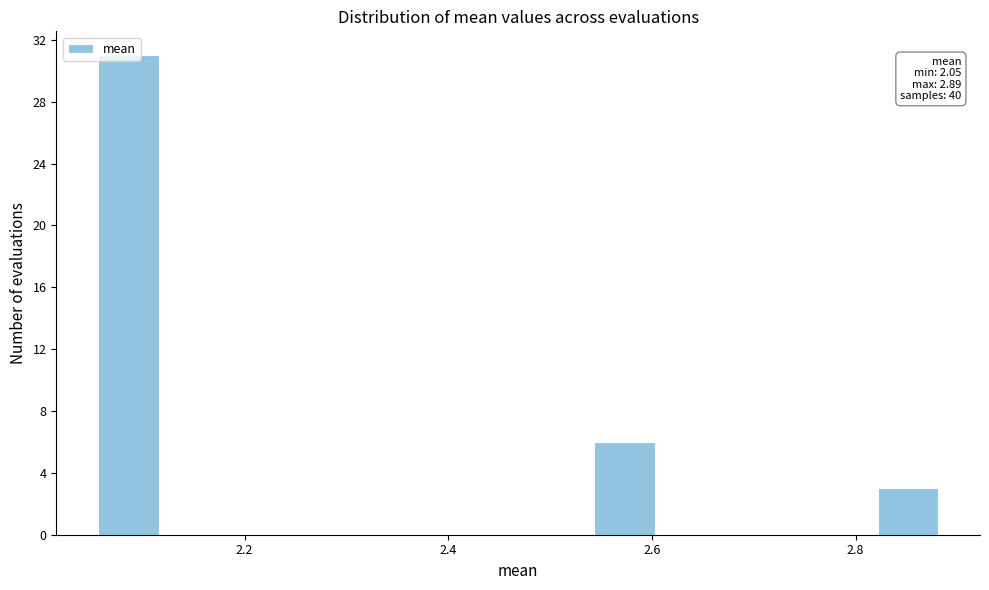

Around what value on the x-axis is the tallest bar? Give the approximate position of its centre, as read against the axis.

2.08